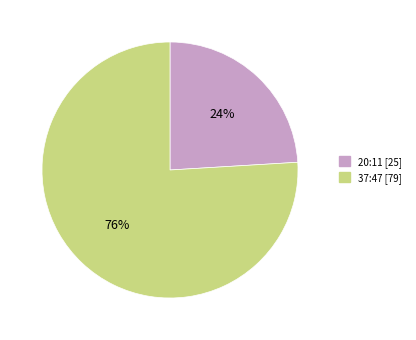

Does any single category account for the majority?

Yes